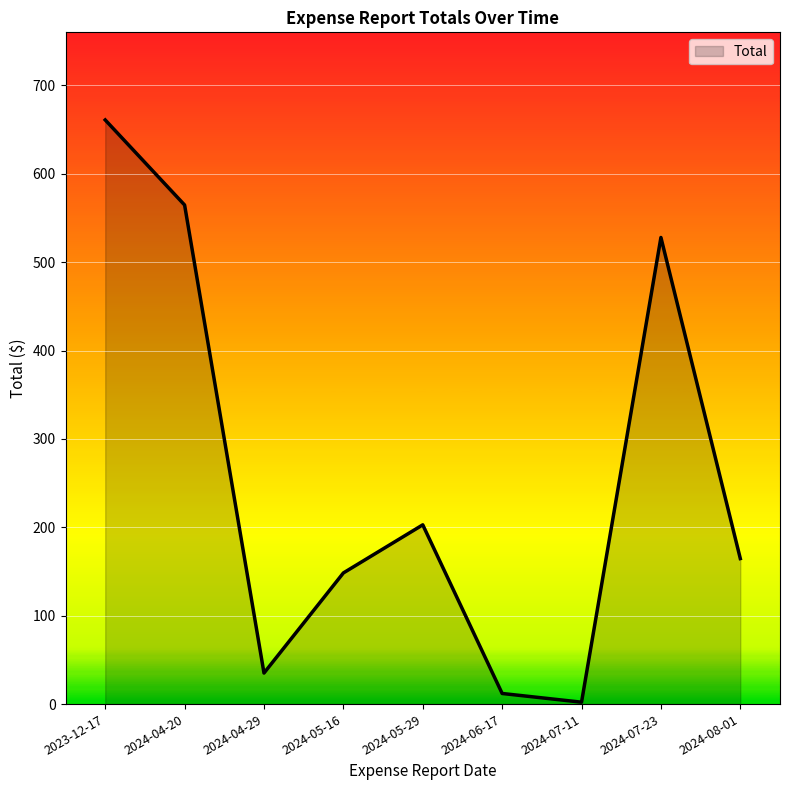

What is the ratio of the value at 2024-05-16 to the value at 2024-05-29?

0.7